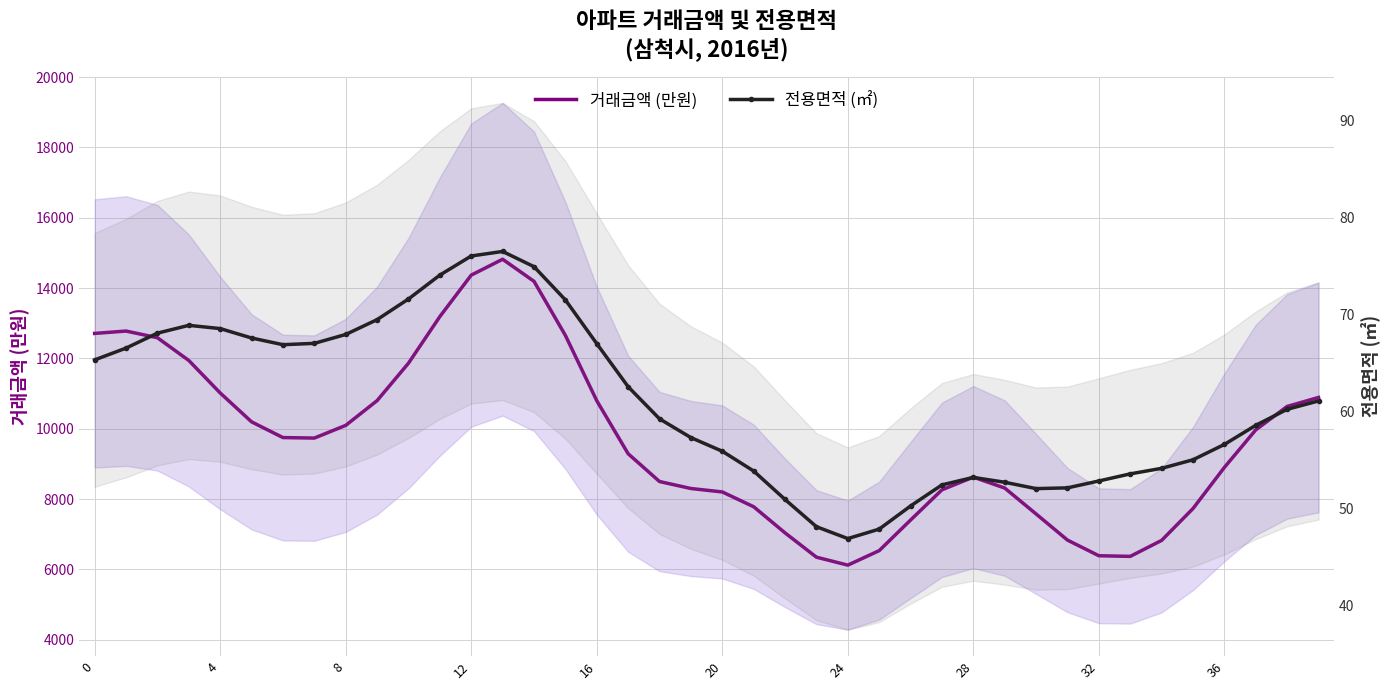

The 전용면적 (㎡) series shows 24.2 at 14. True or false?

False